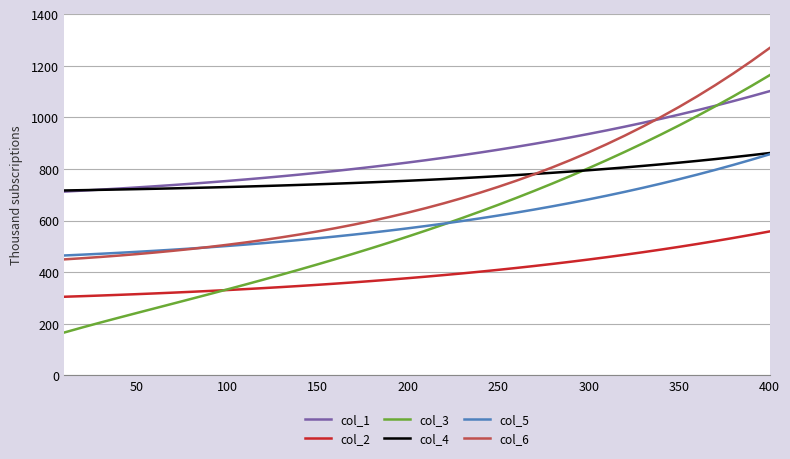

What is the minimum value shown in the chart?

166.3